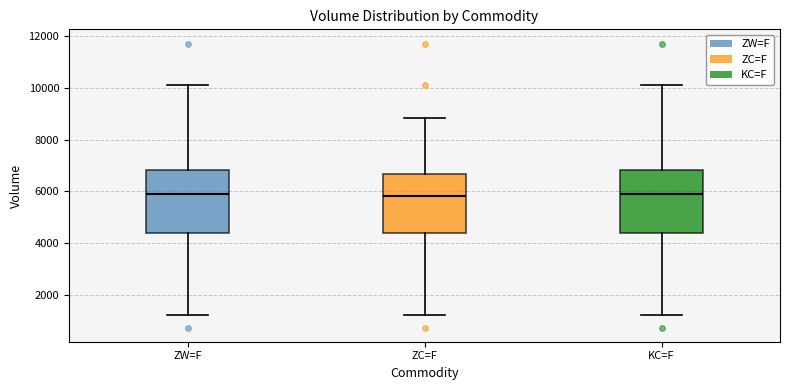

Where is the lower edge of the box for ZW=F on the y-axis? The values are not printed on the chart, so give them approximately, as read against the axis.

4400